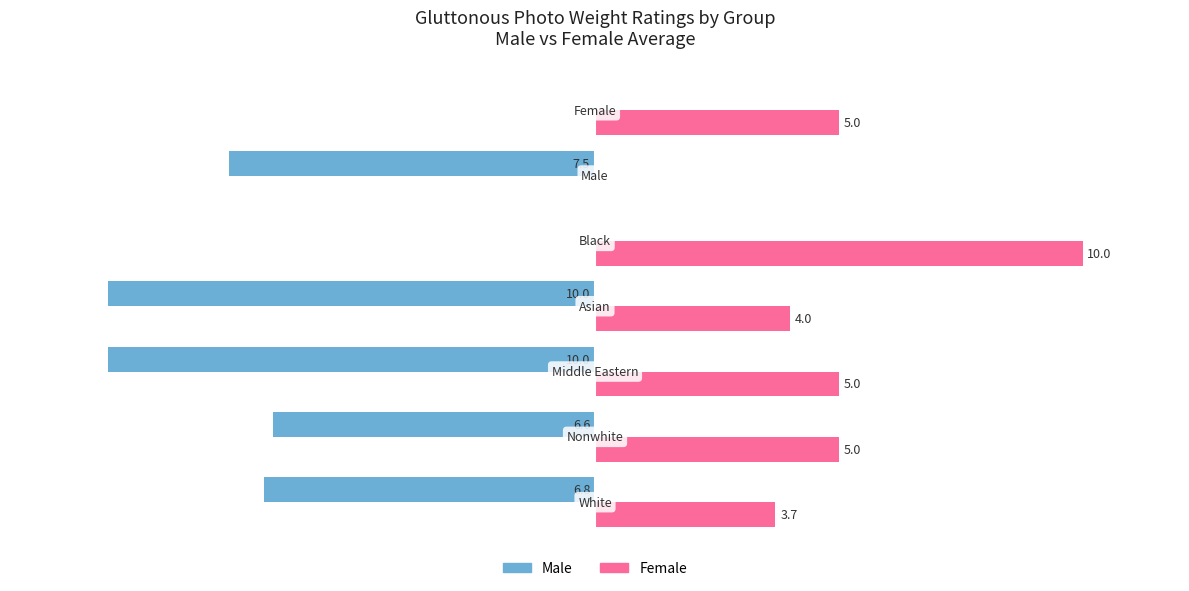

Which series has the largest total across all categories?

Female